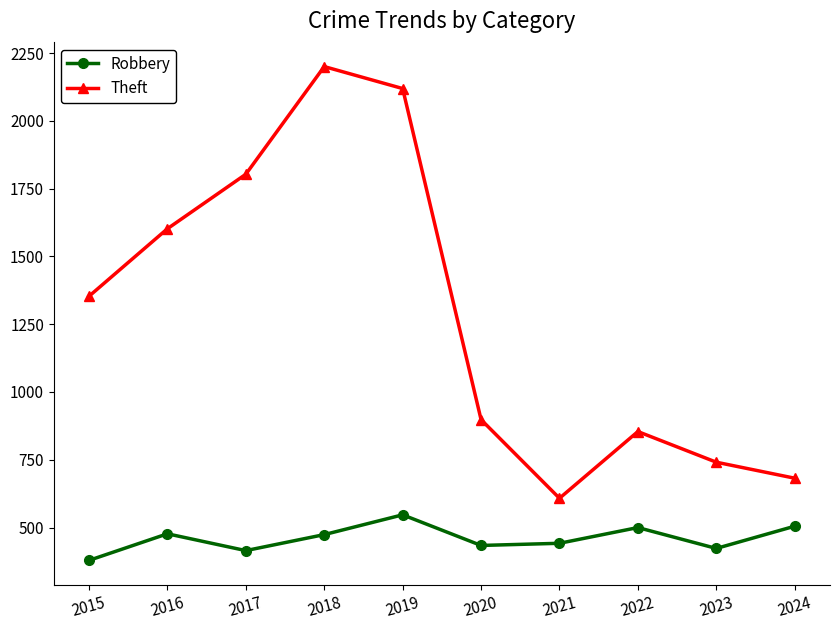

What is the greatest value displayed?

2200